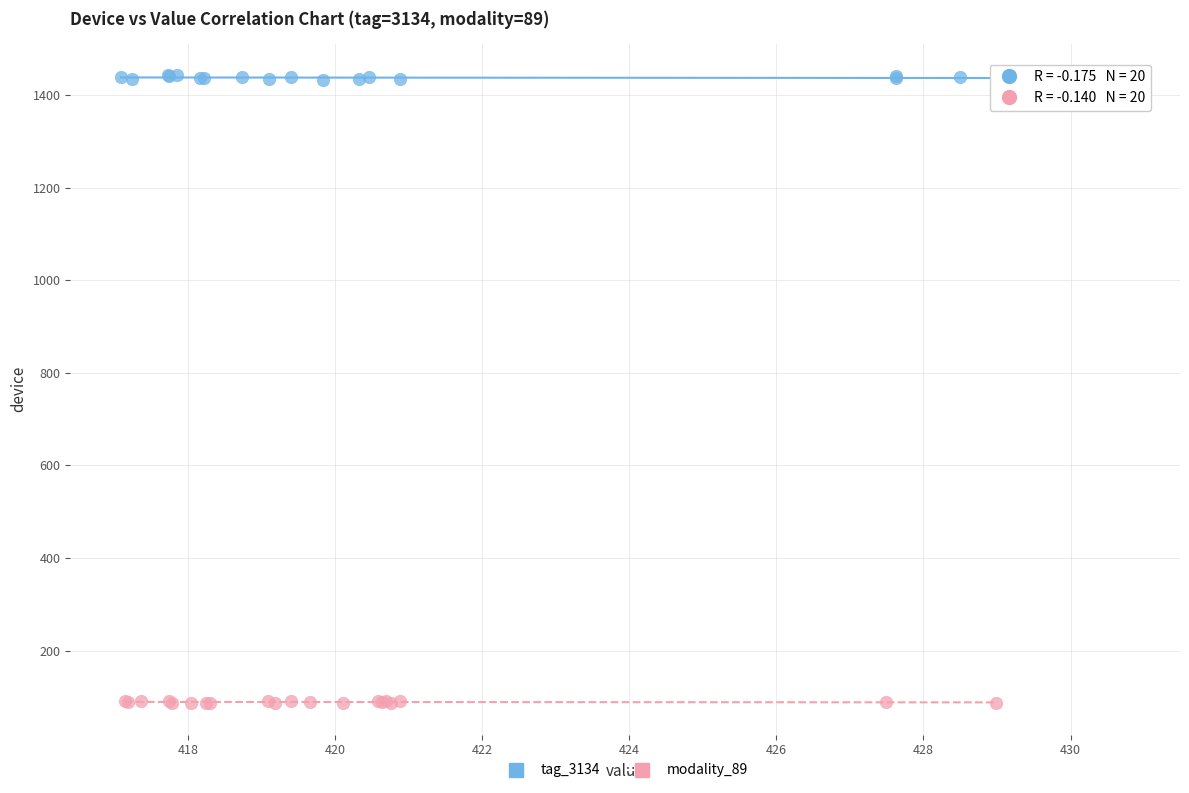

Which series has the largest Y range (max minus min)?

tag_3134